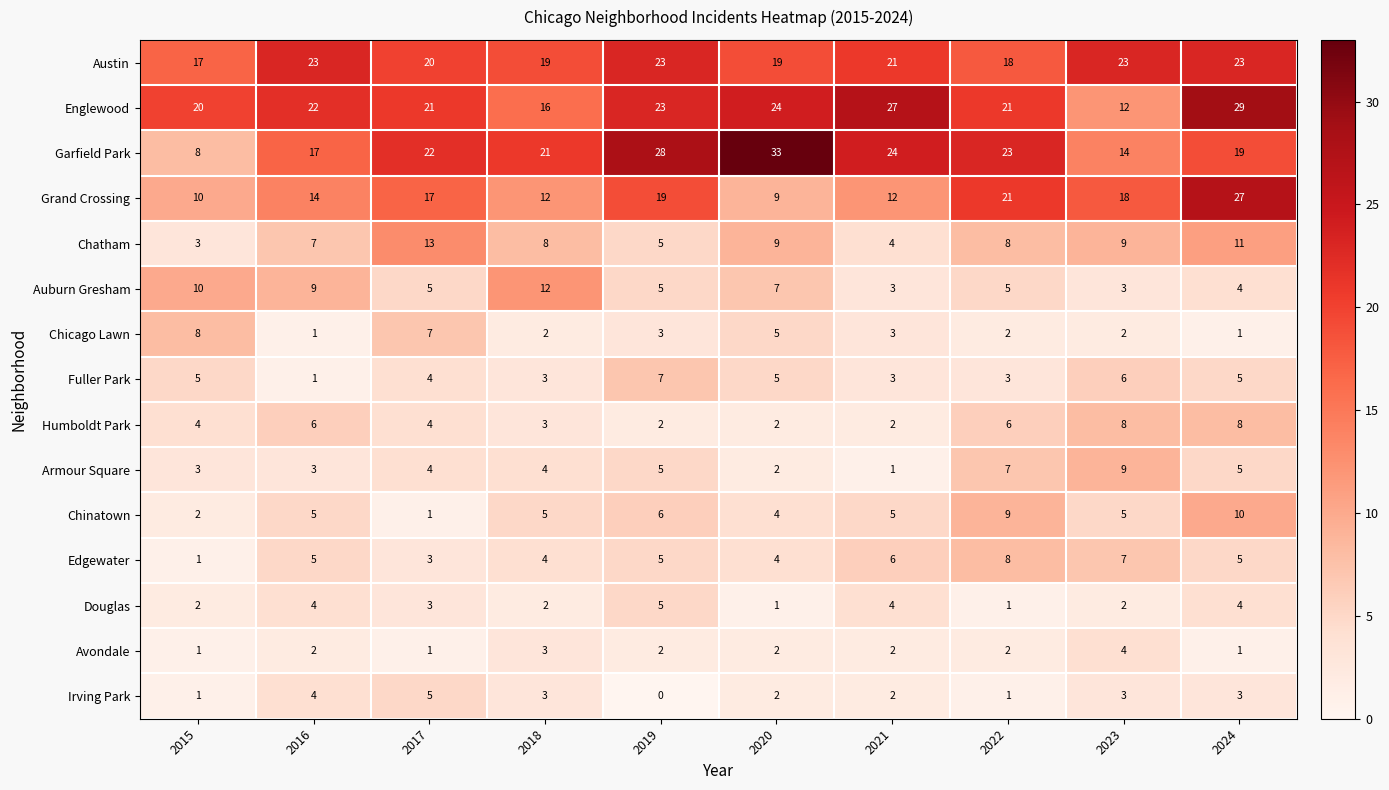

What is the difference between the maximum and minimum values in the Englewood series?

17